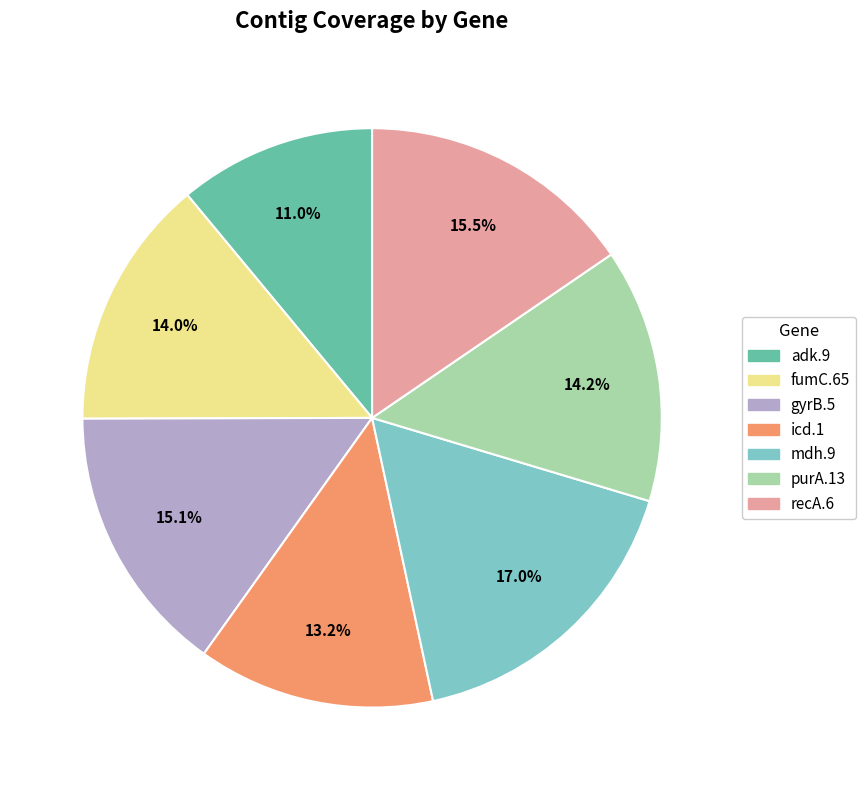

The adk.9 slice represents 11% of the pie. True or false?

True